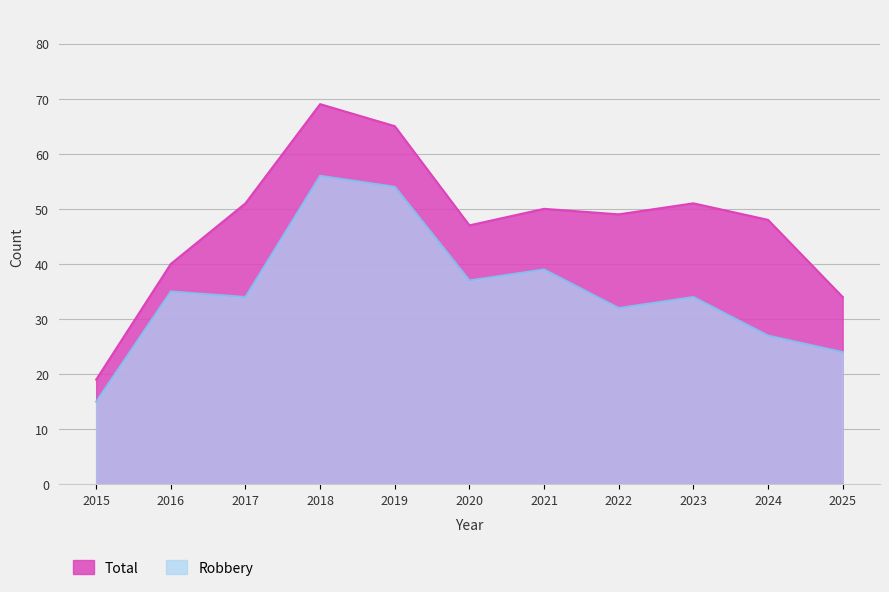

At which category does Total reach its first local valley?

2020